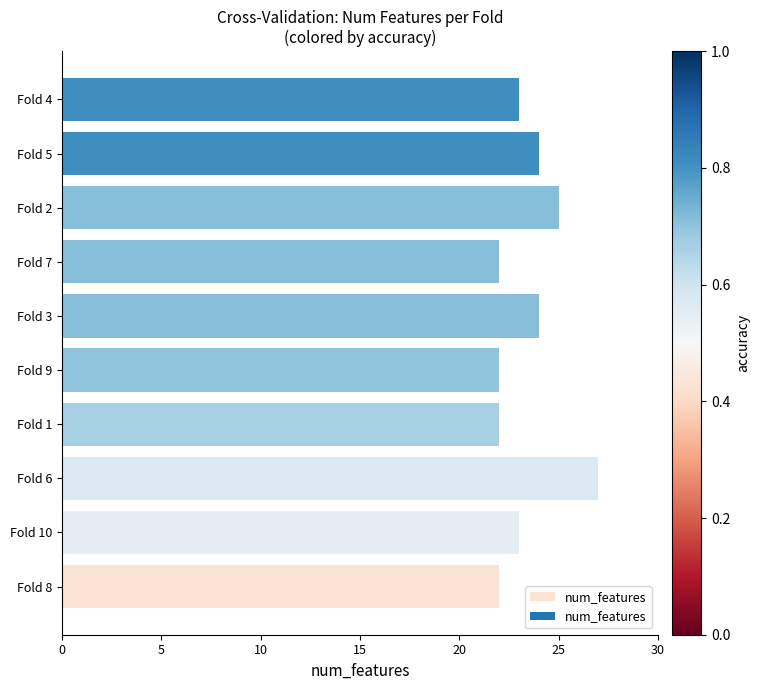

Count the values in the range 22 to 24.

8